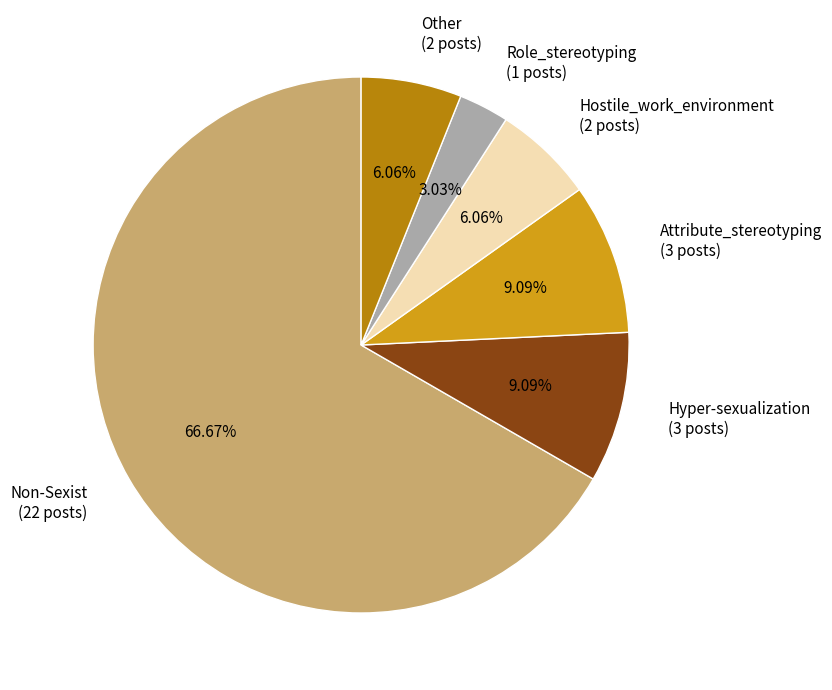

How much of the chart is everything except Non-Sexist?

33.3%